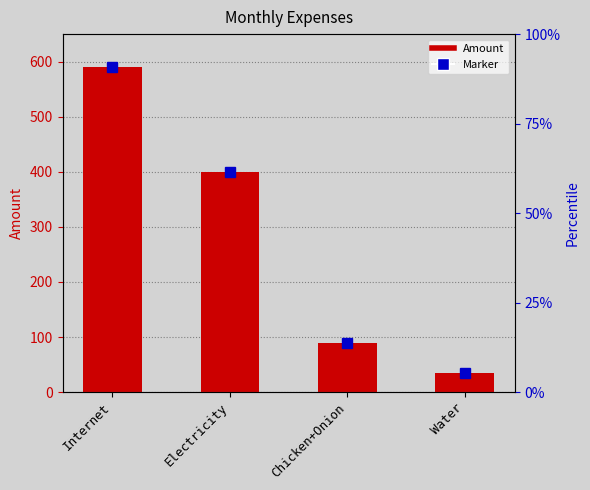

Rank the categories by value from highest to lowest.

Internet, Electricity, Chicken+Onion, Water